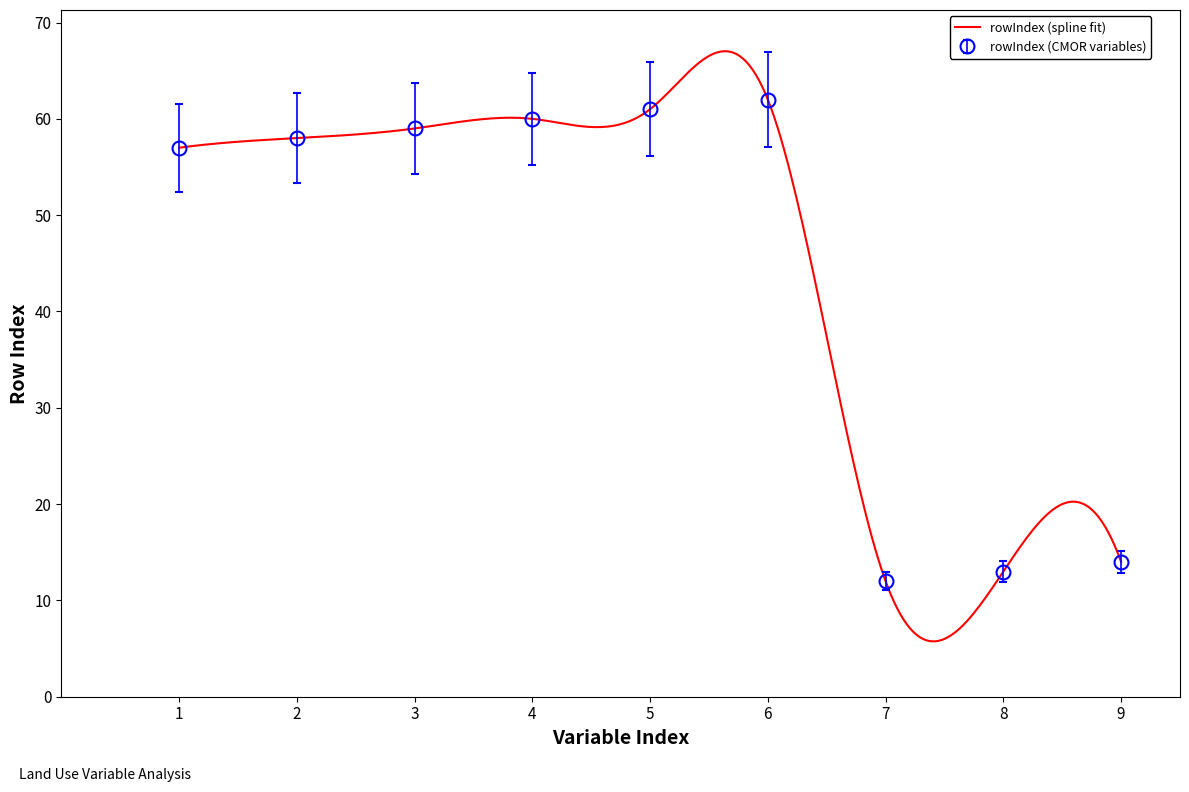

What is the maximum value for rowIndex (CMOR variables)?

62